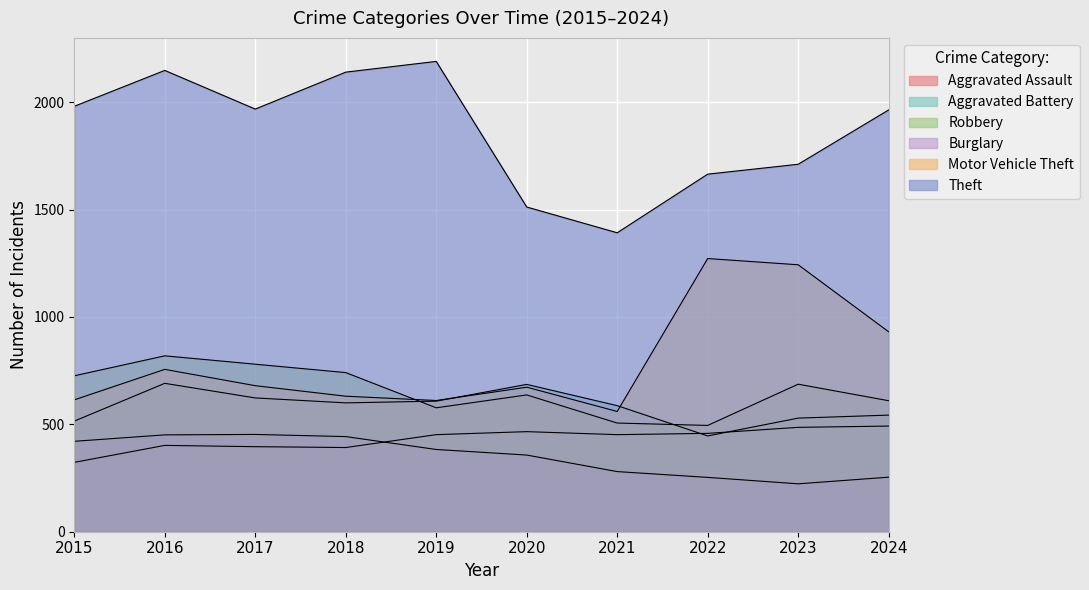

Read the Aggravated Assault value at 2023, to the nearest 5.

485